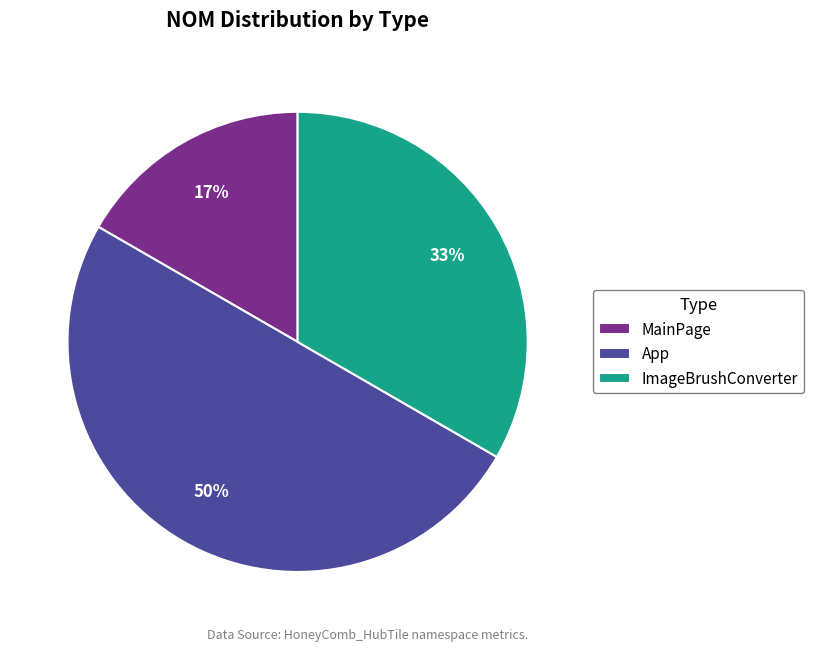

To the nearest percent, what is the average slice percentage?

33%